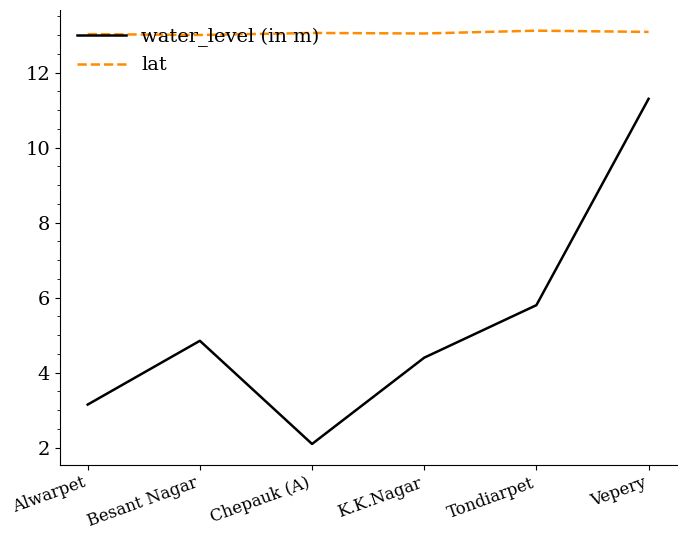

What is the difference between the maximum and minimum values in the lat series?

0.1